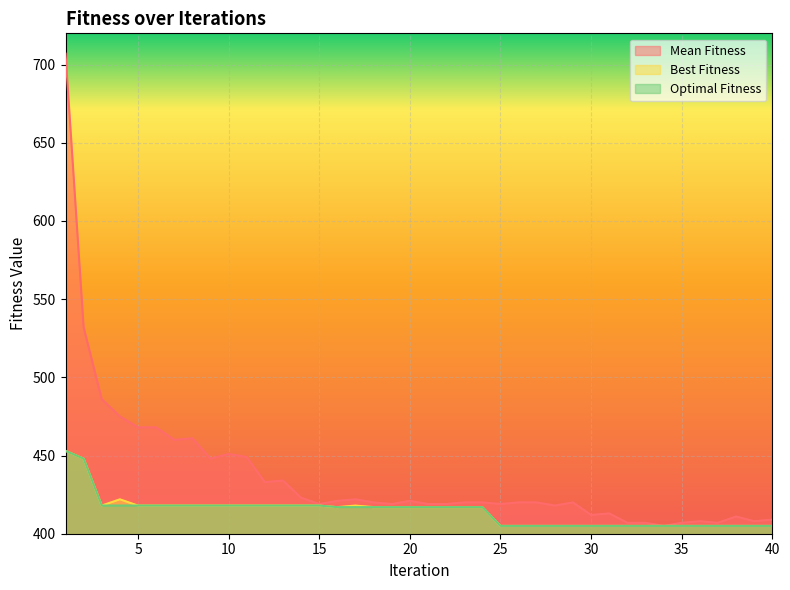

What is the value of the Optimal Fitness point at the 19th from the left?

417